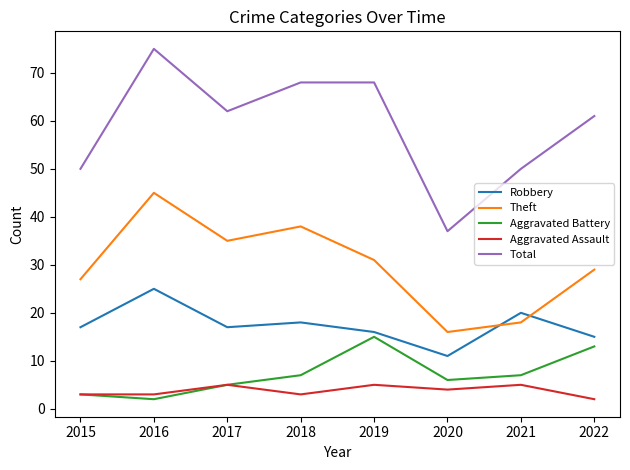

List the labels in order of Theft value, smallest first.

2020, 2021, 2015, 2022, 2019, 2017, 2018, 2016